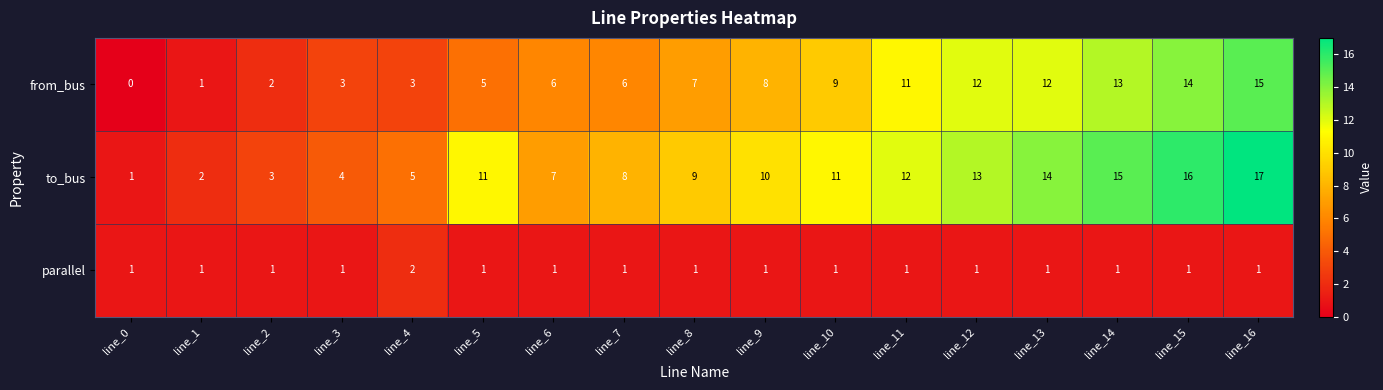

How many values in the to_bus series are below 10?

8